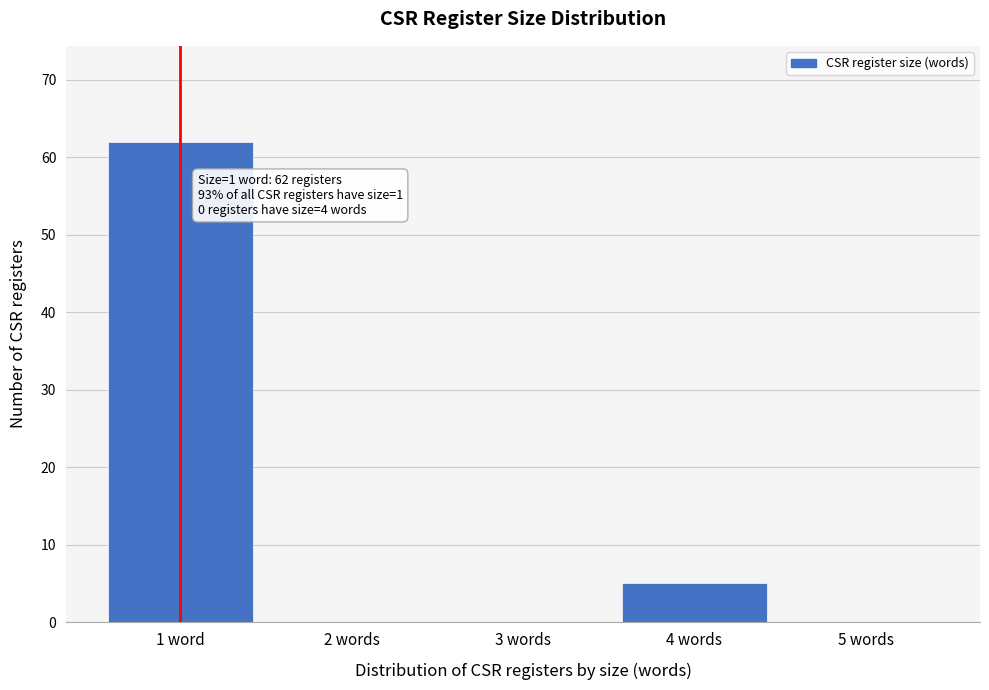

Reading left to right, transcribe all the data shown in this chart.

1 word=62	2 words=0	3 words=0	4 words=5	5 words=0